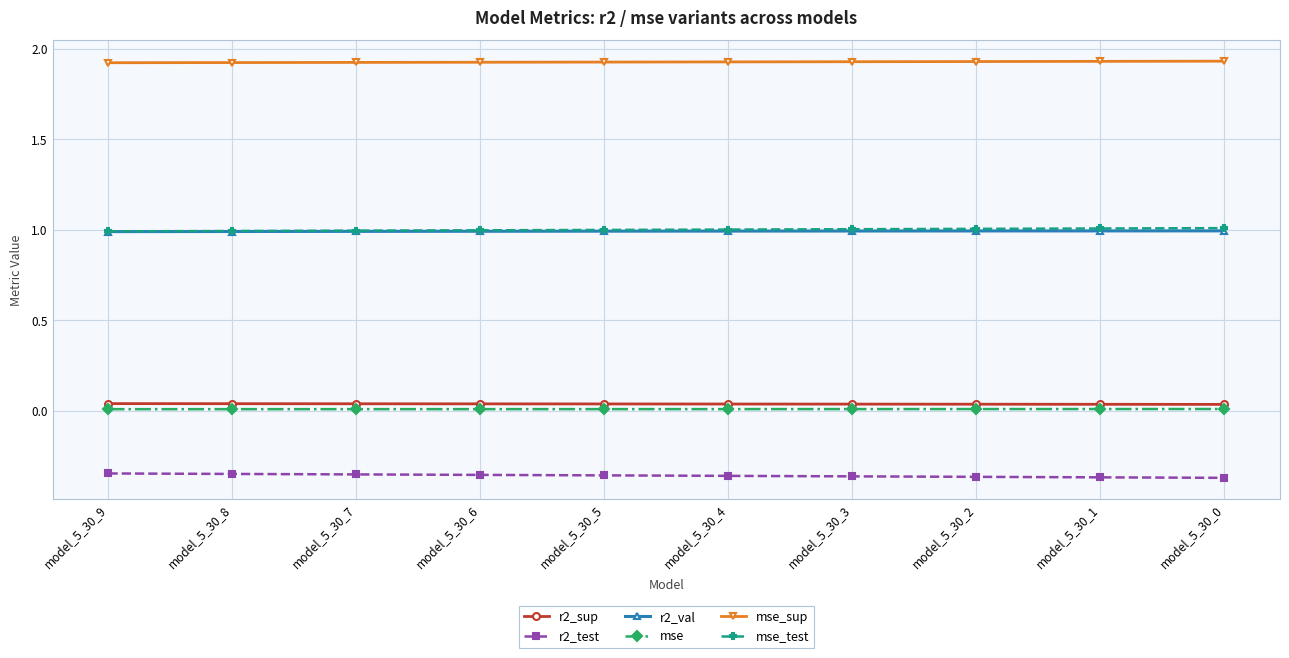

The value of mse_sup at model_5_30_8 is 1.9. True or false?

True